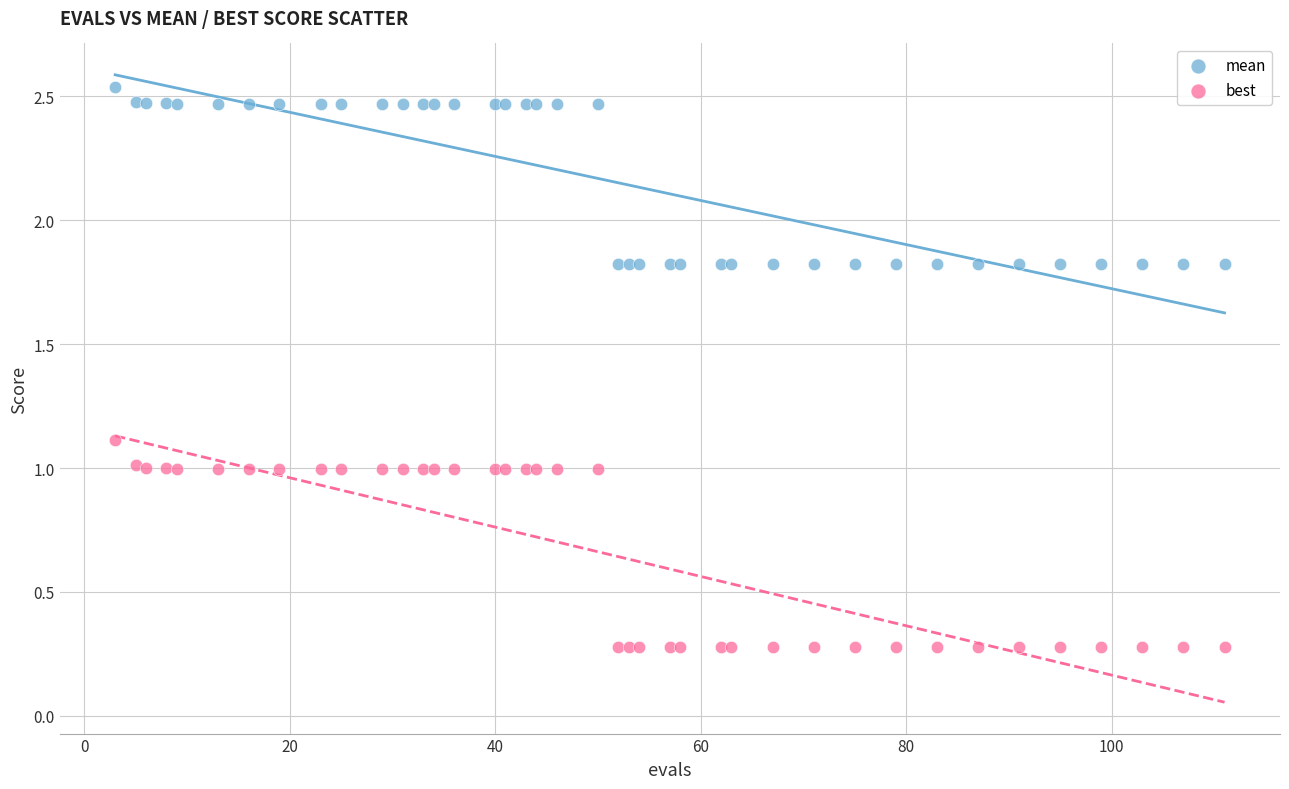

Which series contains the lowest Y value?

best